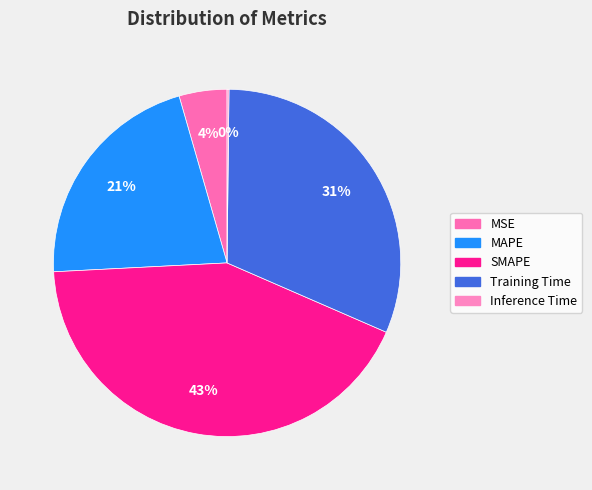

To the nearest percent, what is the difference between the Training Time and MAPE slice percentages?

10%